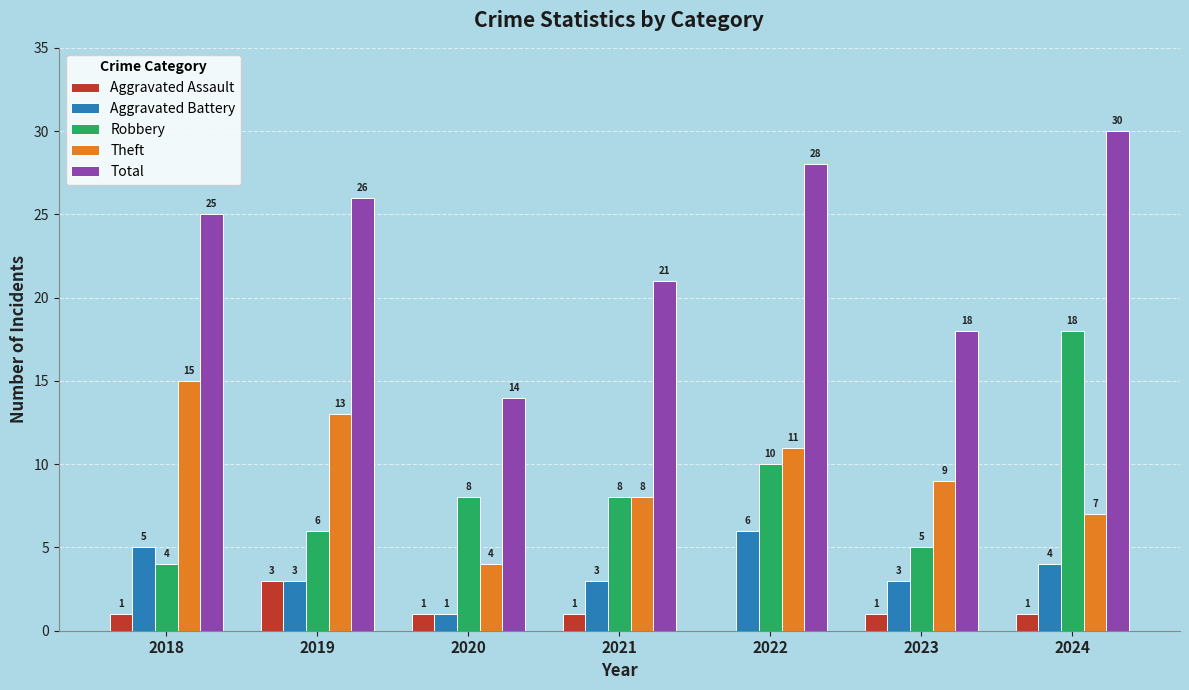

Reading left to right, list all the values displayed in this chart.

Aggravated Assault: 1	3	1	1	0	1	1
Aggravated Battery: 5	3	1	3	6	3	4
Robbery: 4	6	8	8	10	5	18
Theft: 15	13	4	8	11	9	7
Total: 25	26	14	21	28	18	30